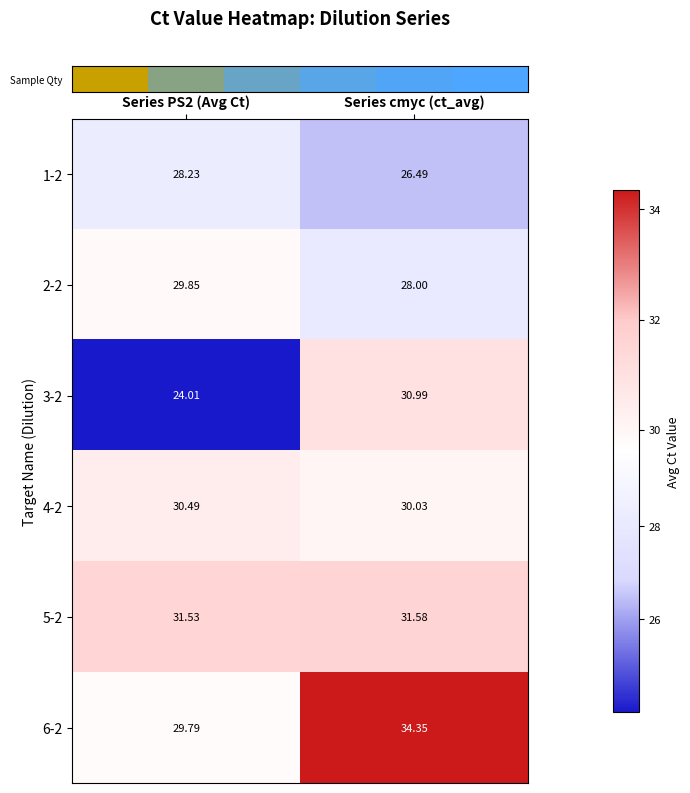

Is the value of 2-2 at Series PS2 (Avg Ct) greater than the value of 4-2 at Series cmyc (ct_avg)?

No